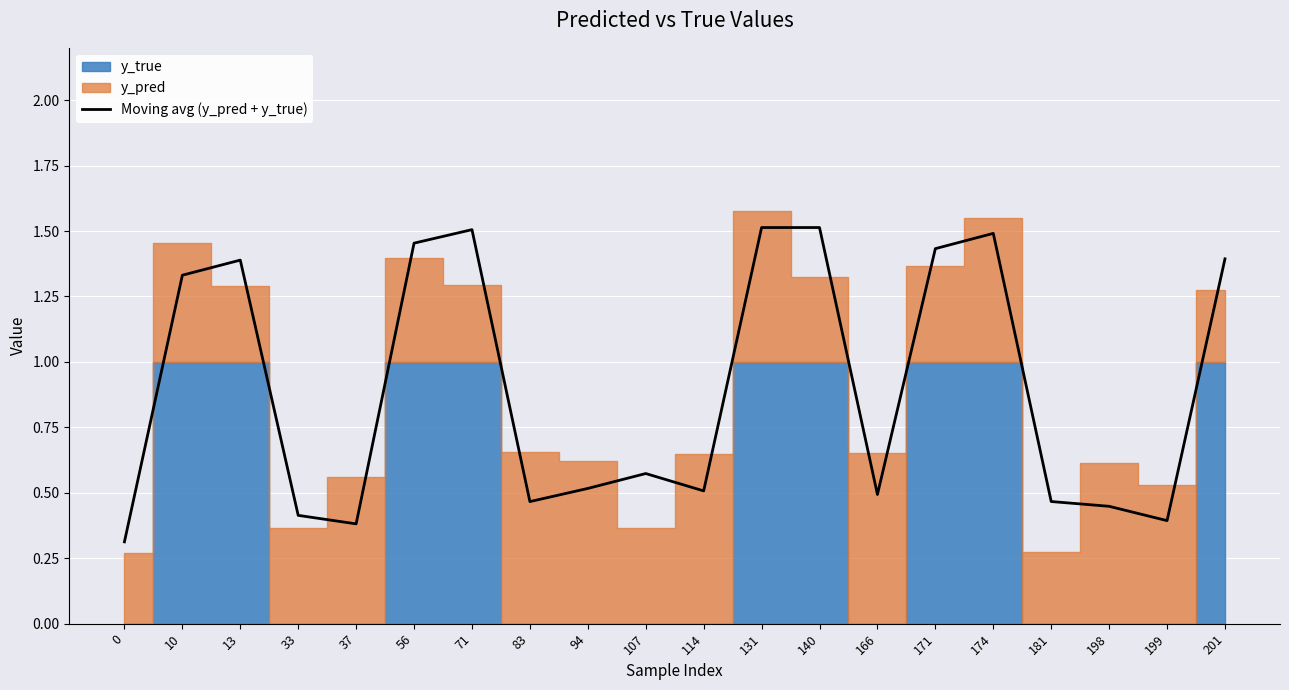

What is the value of the 17th point from the left?

0.5